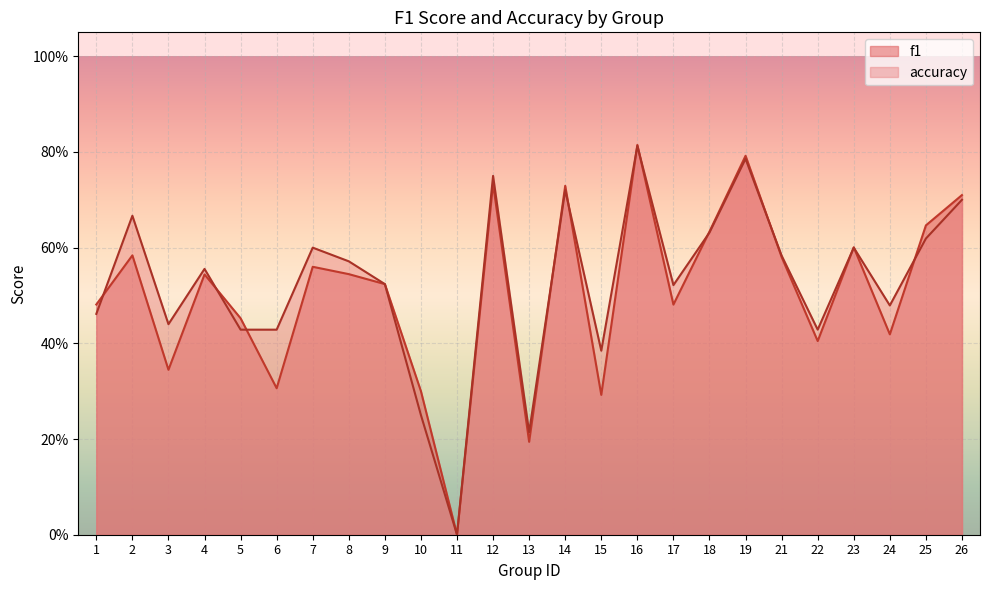

Reading left to right, what are all the values shown in this chart?

f1: 0.5	0.6	0.3	0.5	0.5	0.3	0.6	0.5	0.5	0.3	0.0	0.7	0.2	0.7	0.3	0.8	0.5	0.6	0.8	0.6	0.4	0.6	0.4	0.6	0.7
accuracy: 0.5	0.7	0.4	0.6	0.4	0.4	0.6	0.6	0.5	0.2	0.0	0.8	0.2	0.7	0.4	0.8	0.5	0.6	0.8	0.6	0.4	0.6	0.5	0.6	0.7